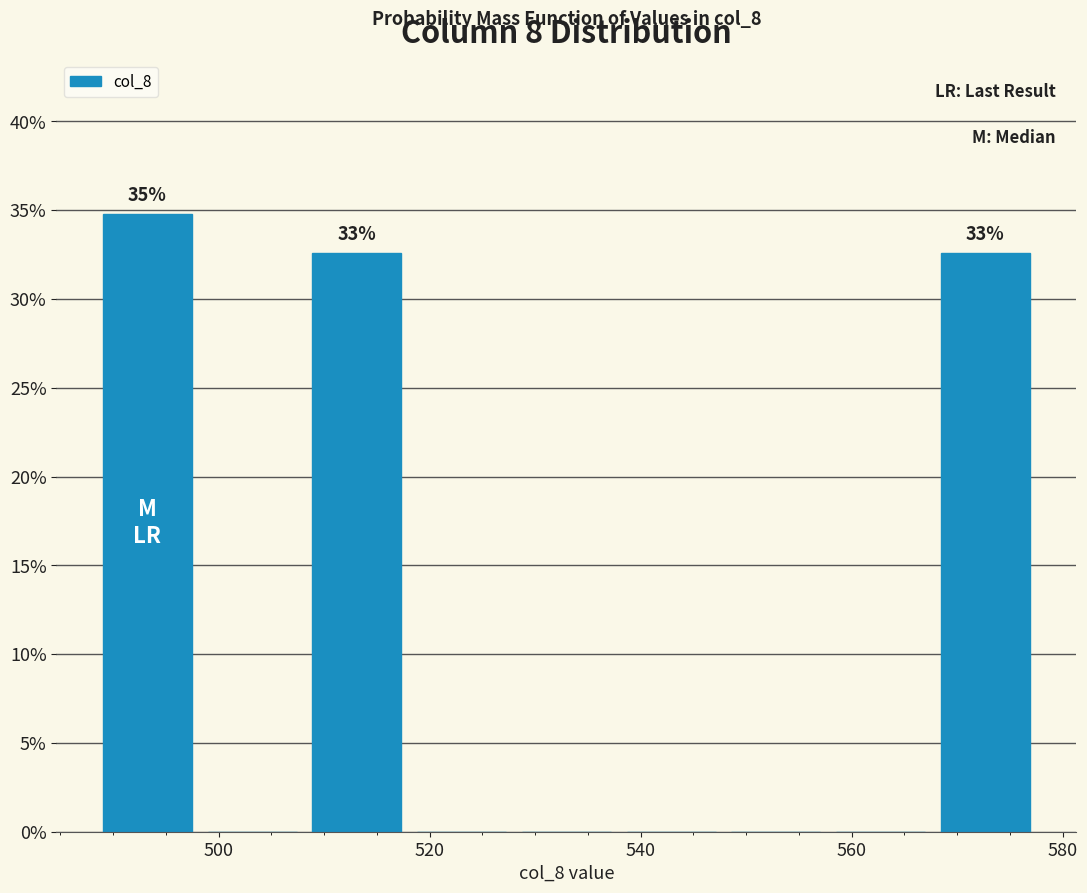

Over which range of the x-axis is the bar tallest?

488 to 498